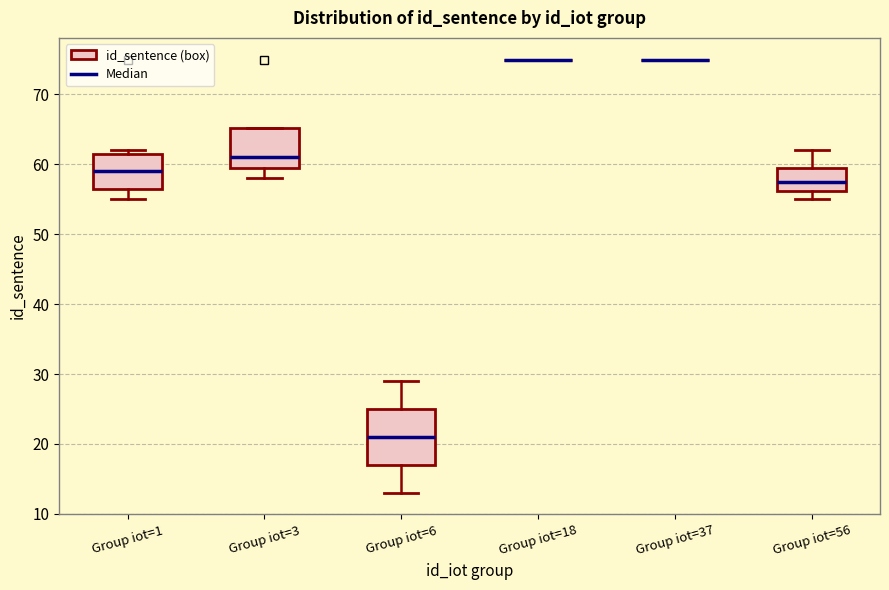

Reading left to right, transcribe this box plot: for each box, give where its median line is, the range the box spans, and where its two whiskers end, as read against the y-axis. The values are not printed on the chart, so give them approximately, as read against the axis.

Group iot=1: median 59, box 57 to 62, whiskers 55 to 62 (just above the box's upper edge)
Group iot=3: median 61, box 60 to 65, whiskers 58 to 65
Group iot=6: median 21, box 17 to 25, whiskers 13 to 29
Group iot=18: box collapsed to a line at 75, whiskers 75 to 75
Group iot=37: box collapsed to a line at 75, whiskers 75 to 75
Group iot=56: median 58, box 56 to 60, whiskers 55 to 62